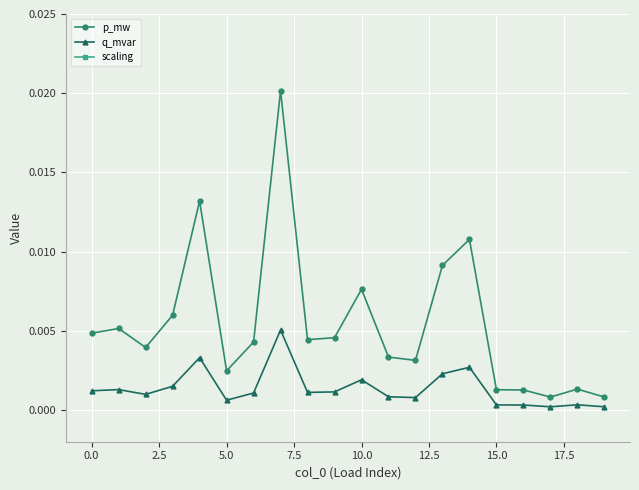

What is the sum of all p_mw values?

0.1